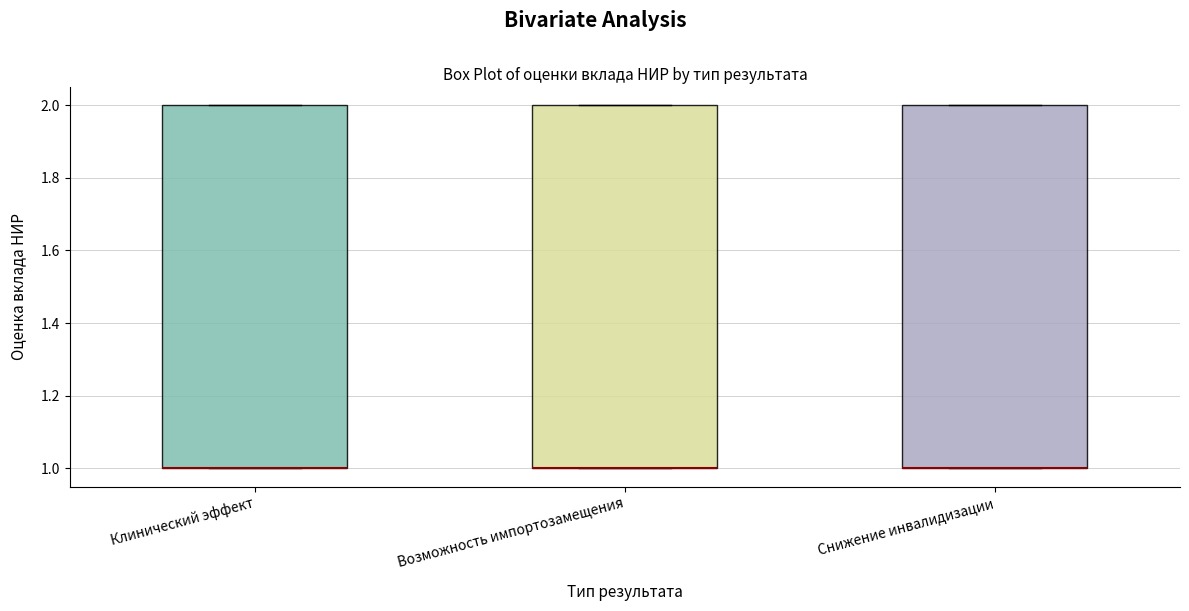

Where is the upper edge of the box for Возможность импортозамещения on the y-axis? The values are not printed on the chart, so give them approximately, as read against the axis.

2